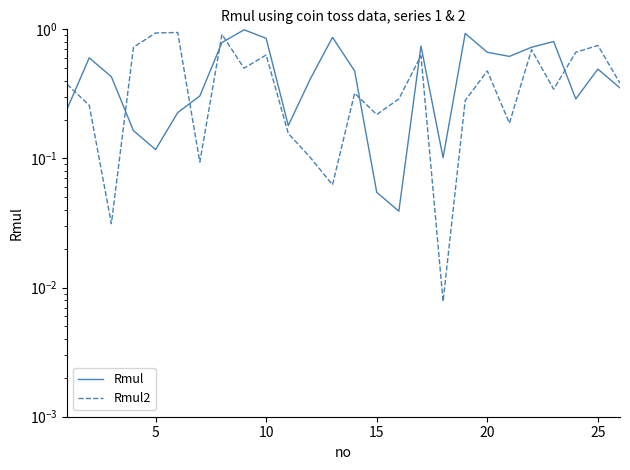

Which series has the largest total across all categories?

Rmul